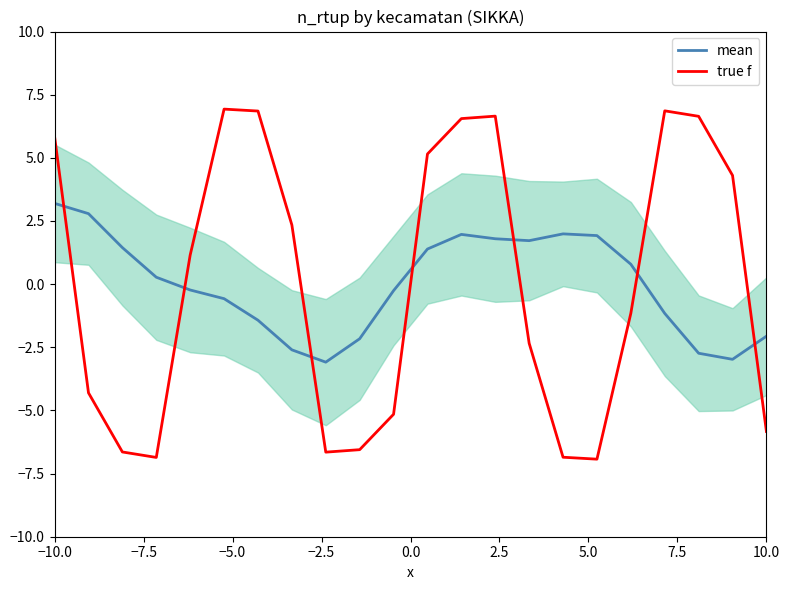

Which series ends up on top after the final intersection of mean and true f?

mean